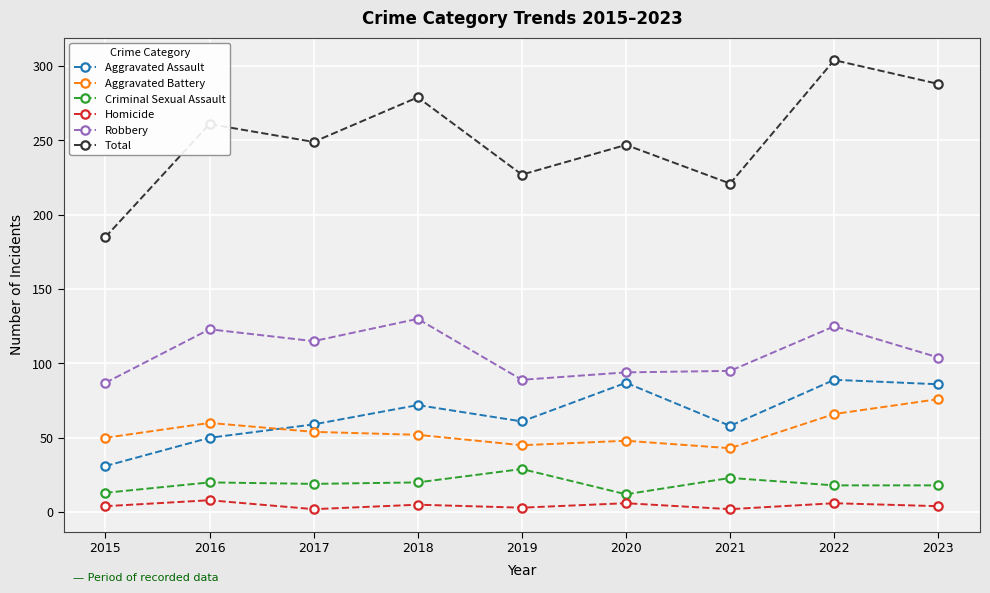

How many data points does each series have?

9